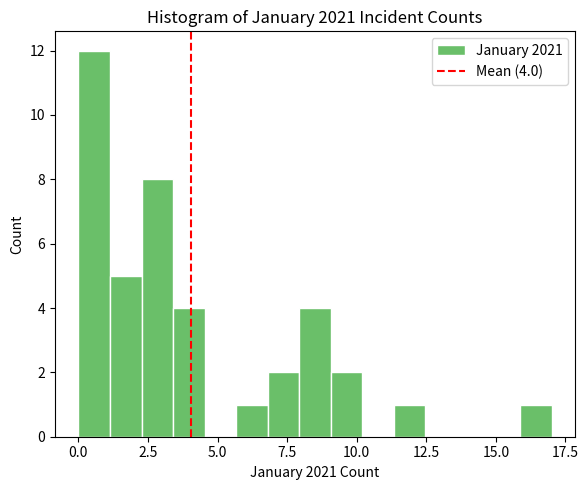

Read against the x-axis, roughly where is the centre of the tallest bar?

0.5